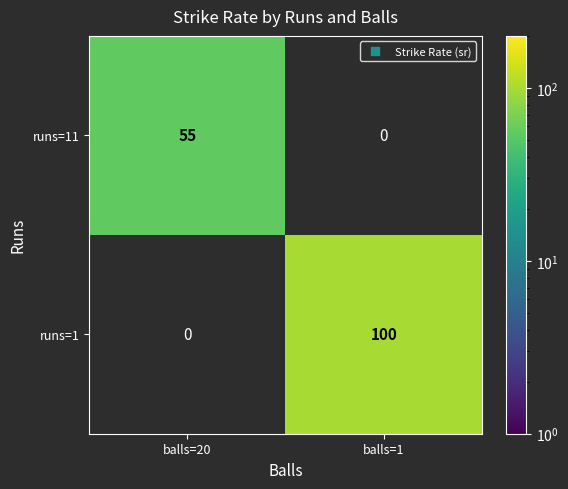

At which category does the chart reach its peak across all series?

balls=1